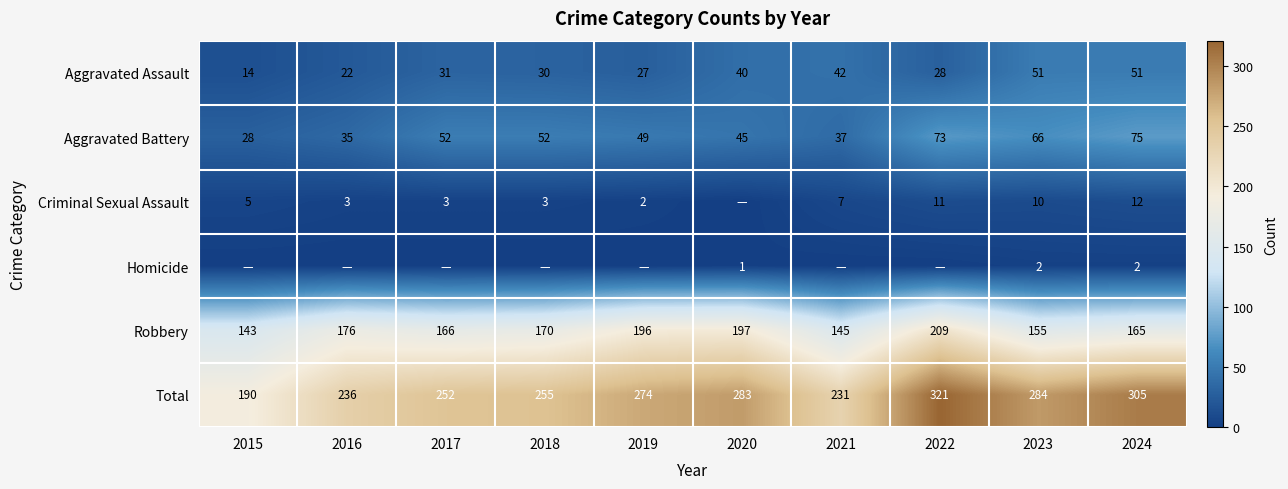

Is the value of Robbery at 2024 greater than the value of Homicide at 2020?

Yes